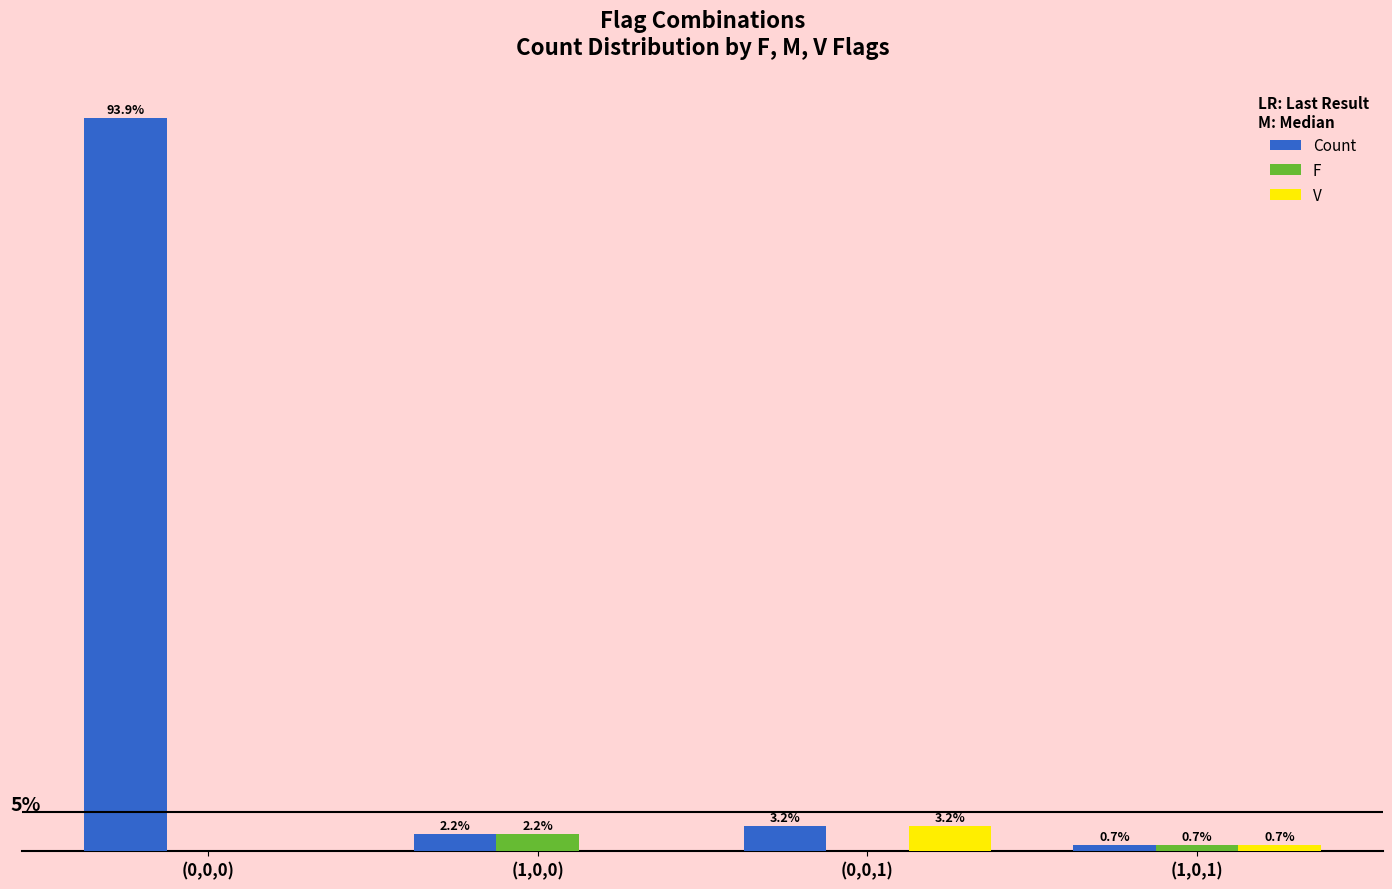

Which category has the highest value in the F series?

(1,0,0)